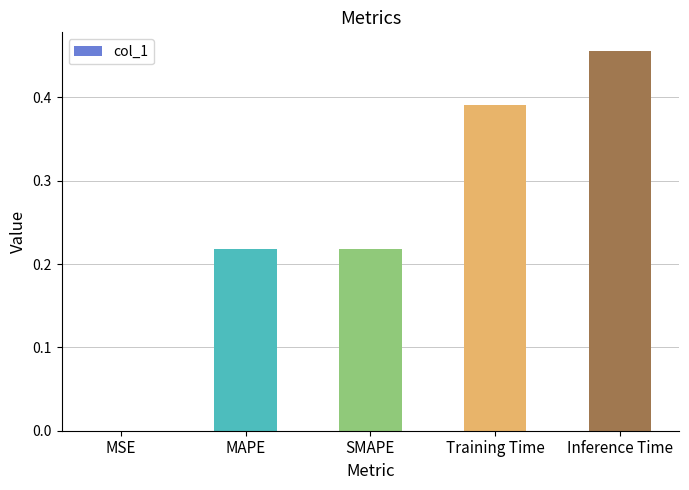

Is it true that the value at Training Time is 0.1?

False